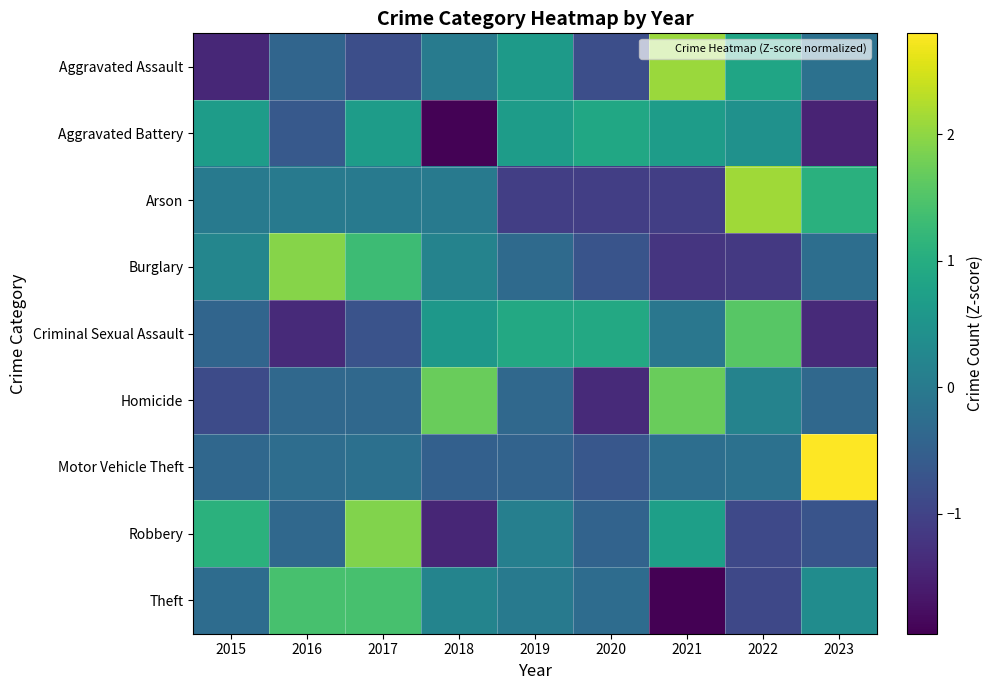

Which series has the largest total across all categories?

Aggravated Battery